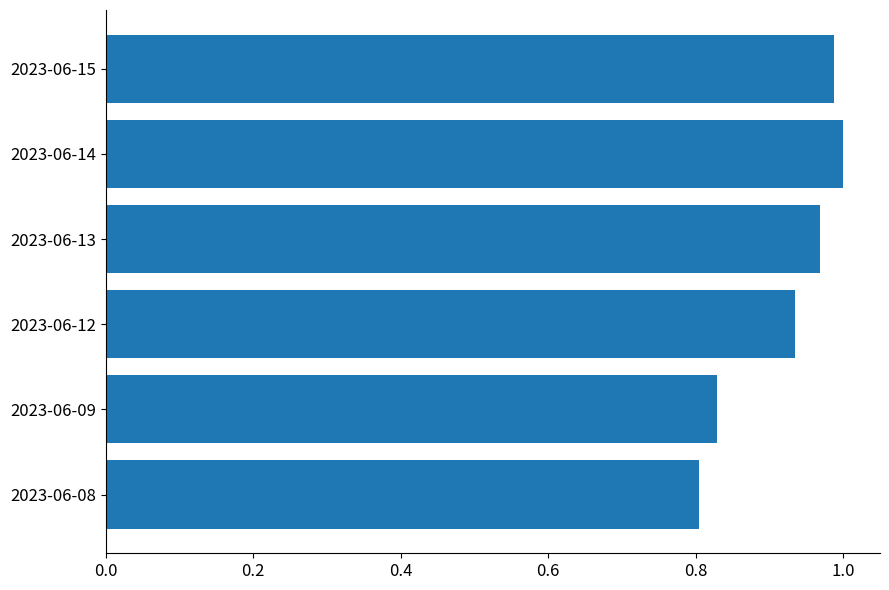

What is the change in value from 2023-06-09 to 2023-06-13?

+0.1